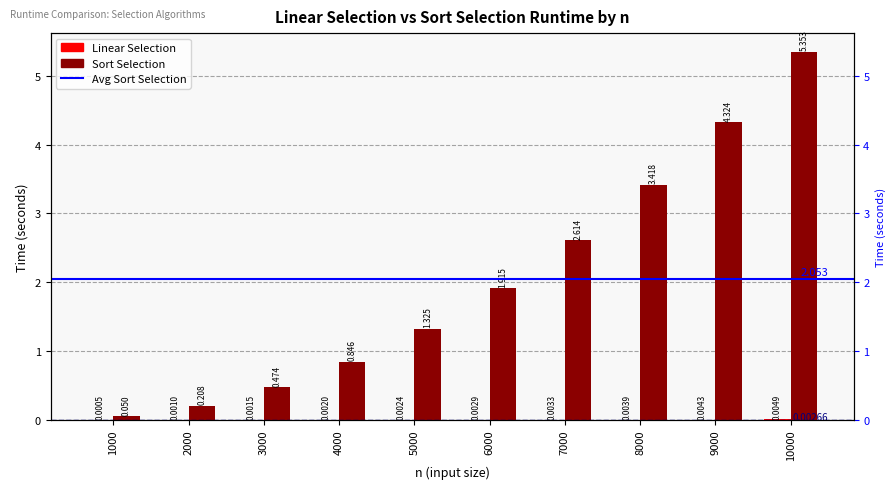

Which series has the largest total across all categories?

Sort Selection